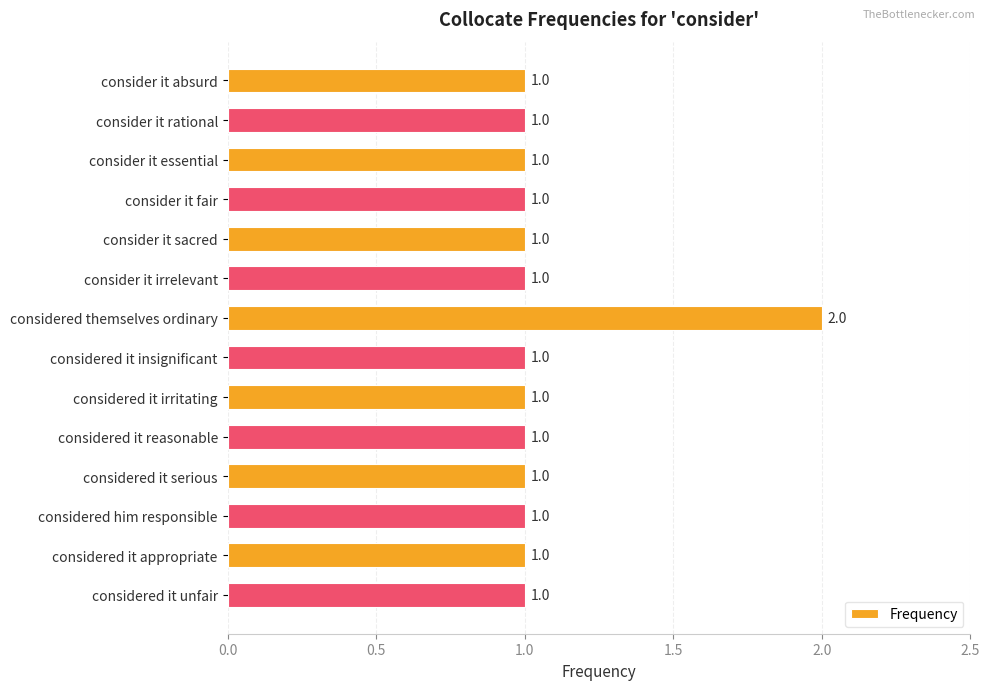

What is the value of the 2nd bar from the top?

1